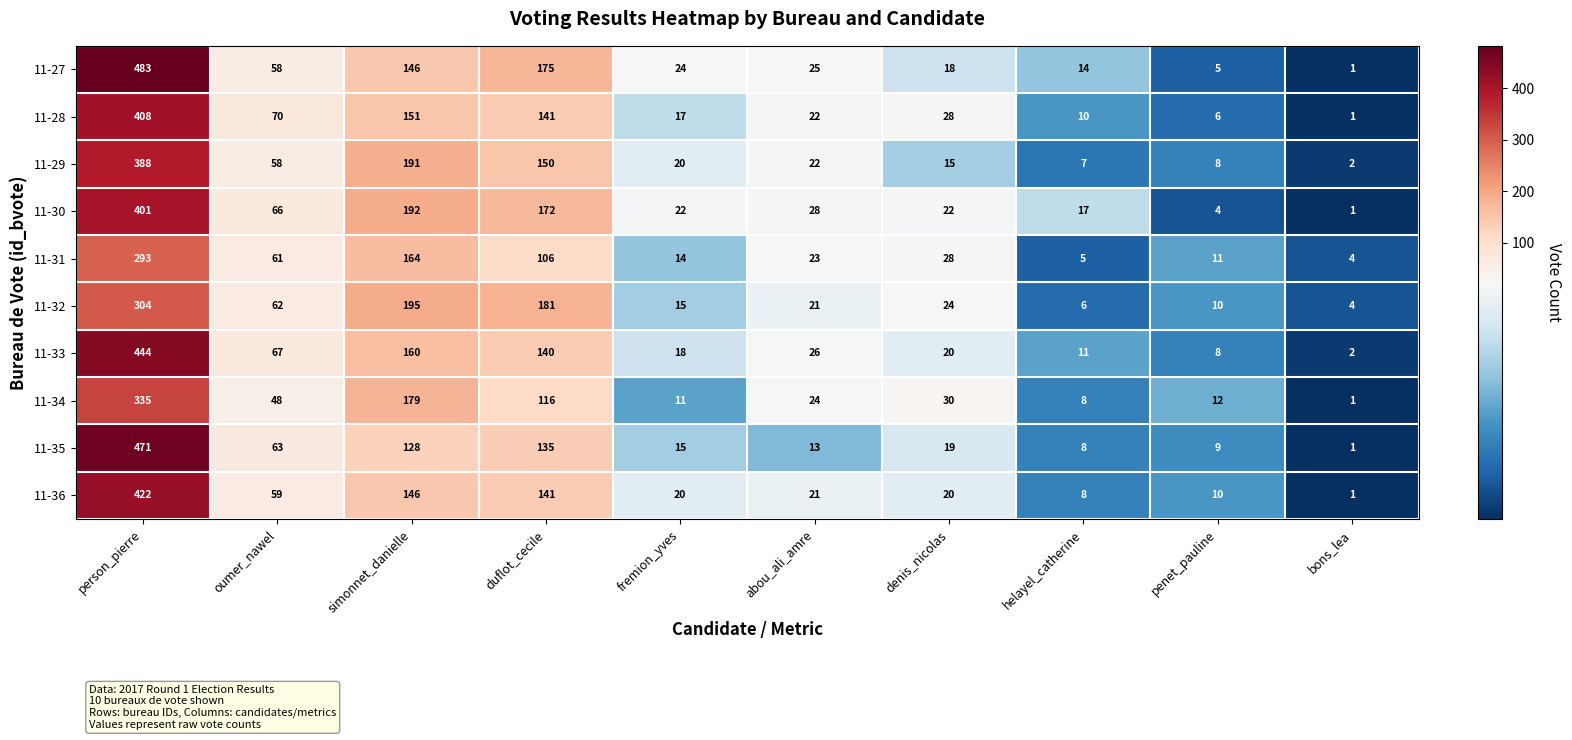

True or false: 11-28 has a value of 37 at abou_ali_amre.

False